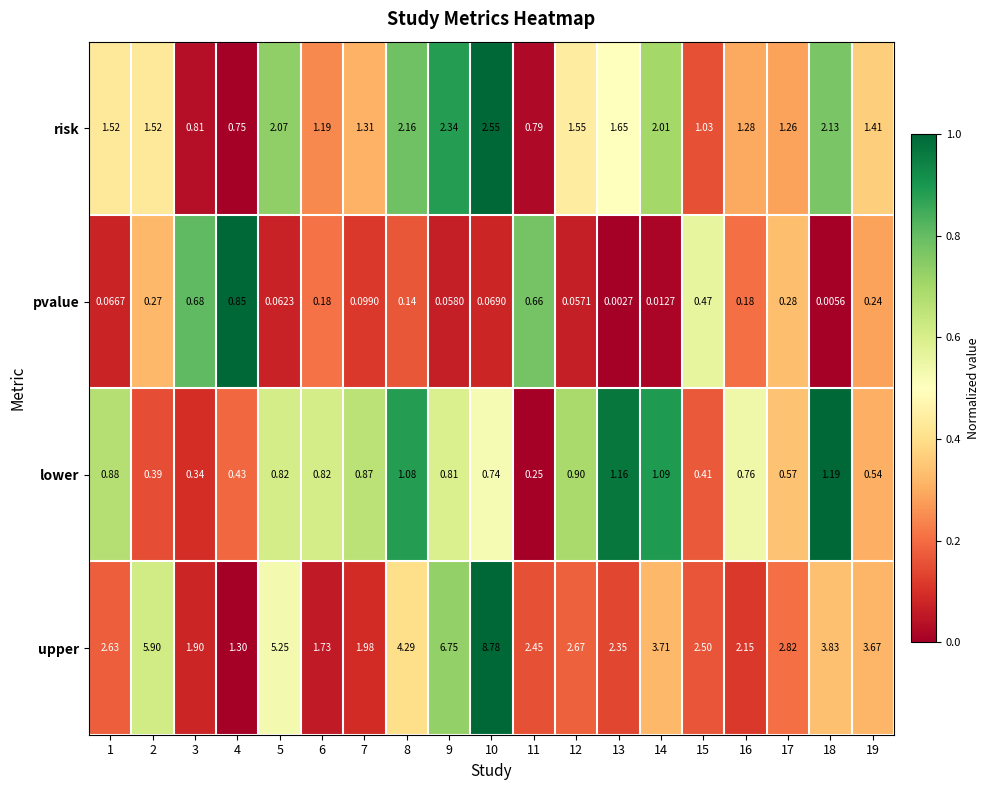

At which category is the sum across all series the highest?

10